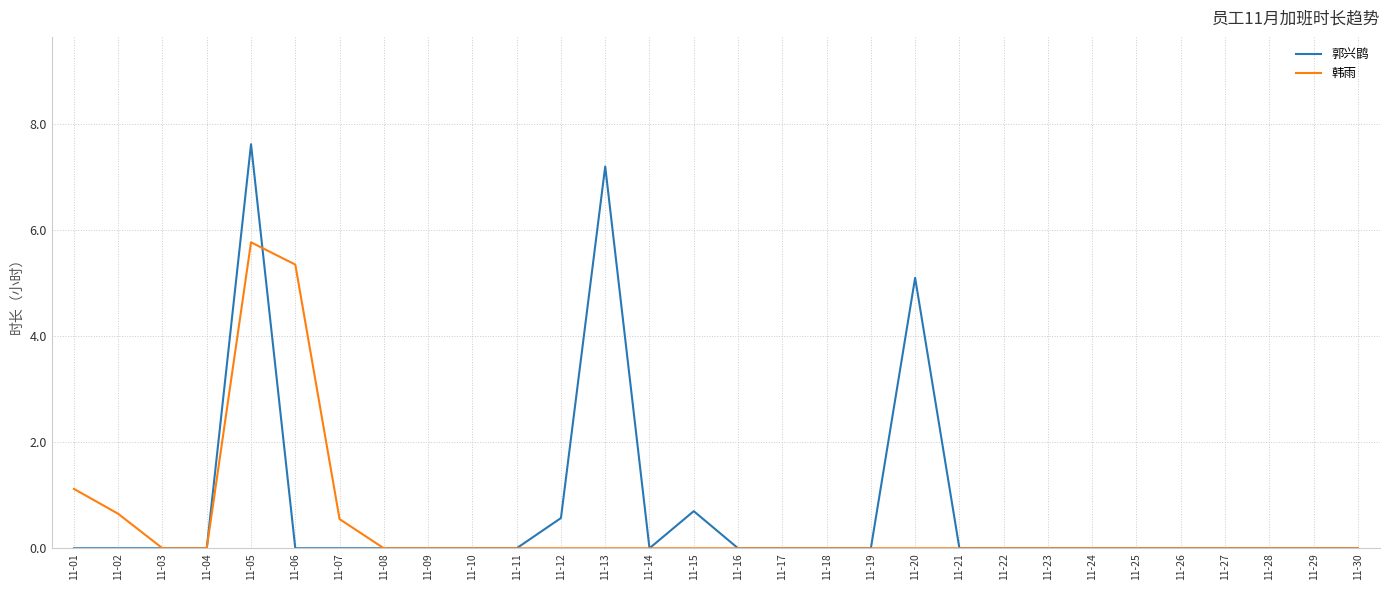

Rank the series by their average value, from highest to lowest.

郭兴鹍, 韩雨